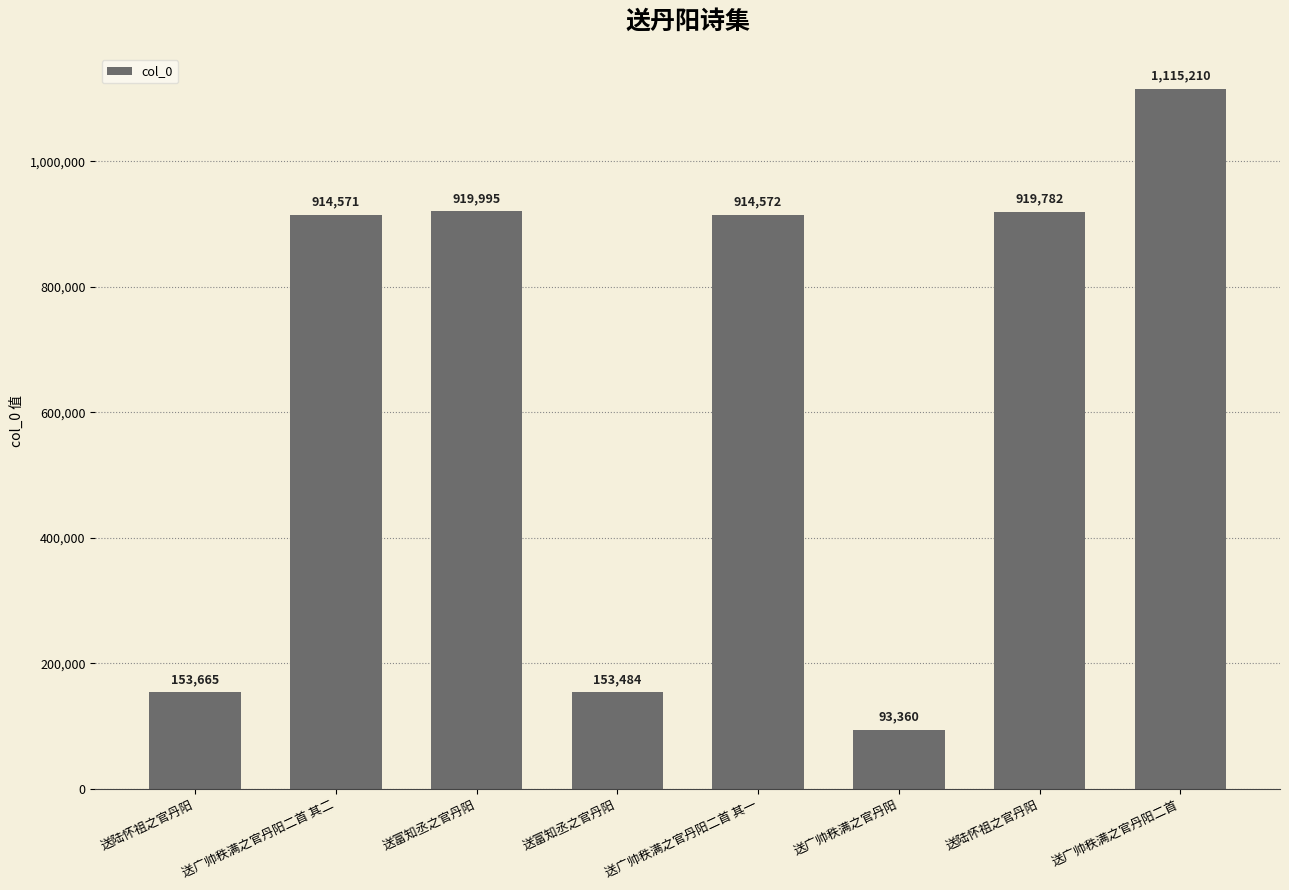

Reading left to right, extract all data points from this chart.

送陆怀祖之官丹阳=153665	送广帅秩满之官丹阳二首 其二=914571	送富知丞之官丹阳=919995	送富知丞之官丹阳=153484	送广帅秩满之官丹阳二首 其一=914572	送广帅秩满之官丹阳=93360	送陆怀祖之官丹阳=919782	送广帅秩满之官丹阳二首=1115210